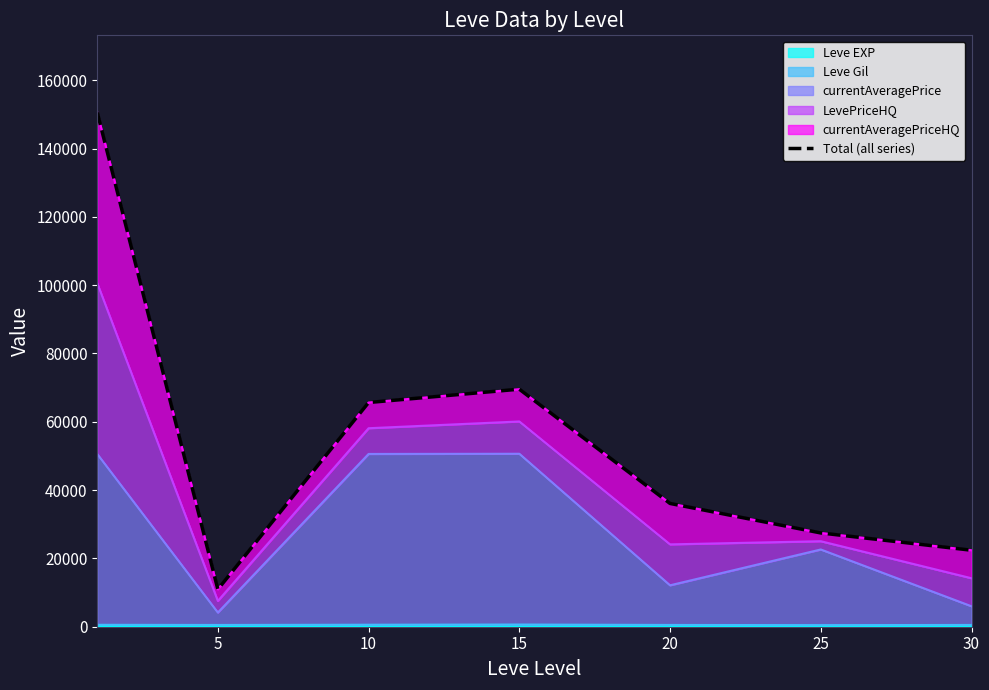

Approximately how many times larger is the value at 15 compared to 25?

2.5